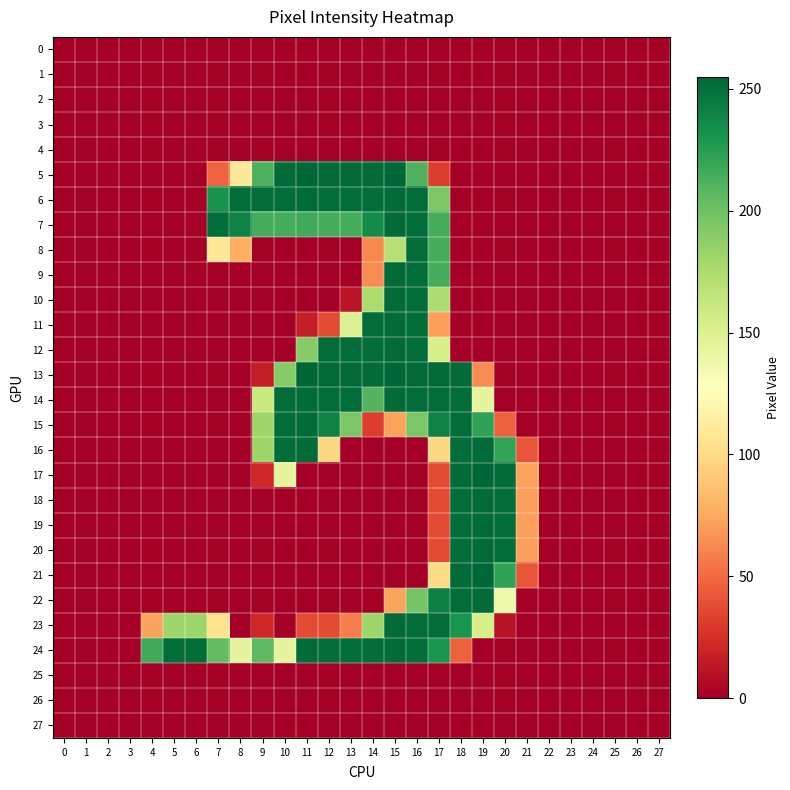

Count the number of categories in the chart.

28